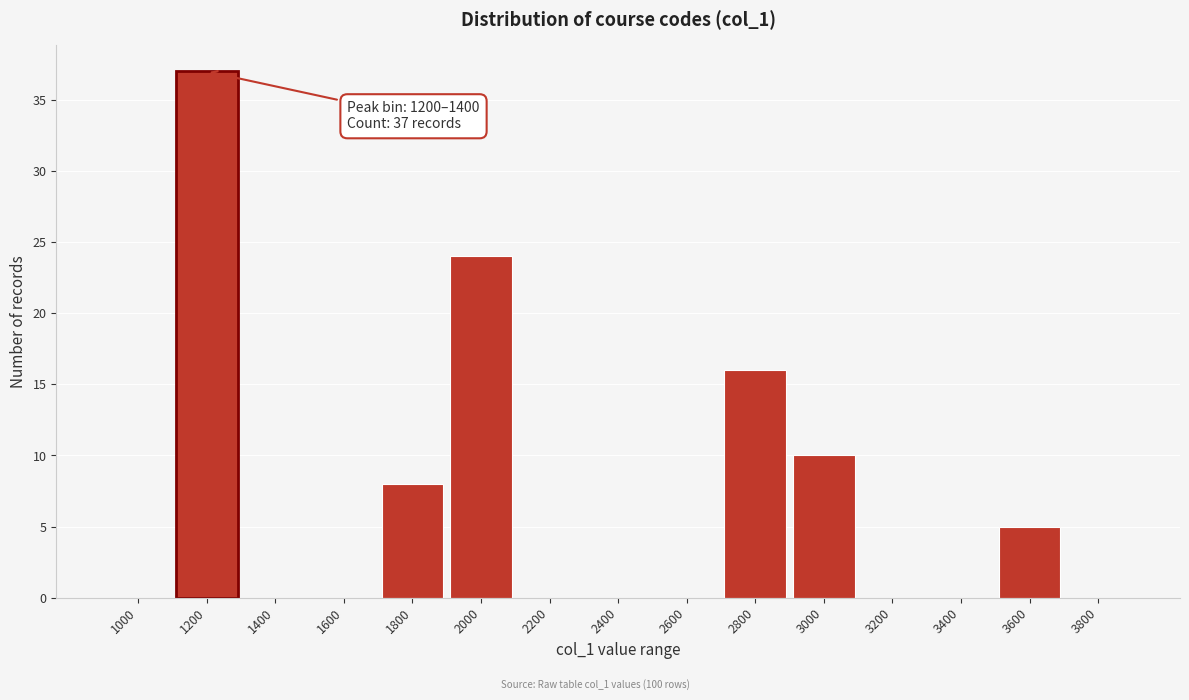

Reading left to right, transcribe all the data shown in this chart.

1000=0	1200=37	1400=0	1600=0	1800=8	2000=24	2200=0	2400=0	2600=0	2800=16	3000=10	3200=0	3400=0	3600=5	3800=0